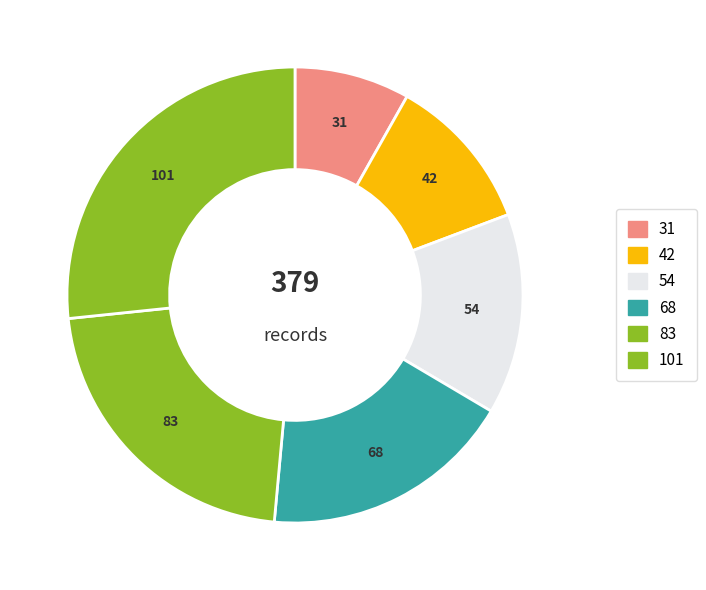

What is the ratio of the value at 83 to the value at 31?

2.7